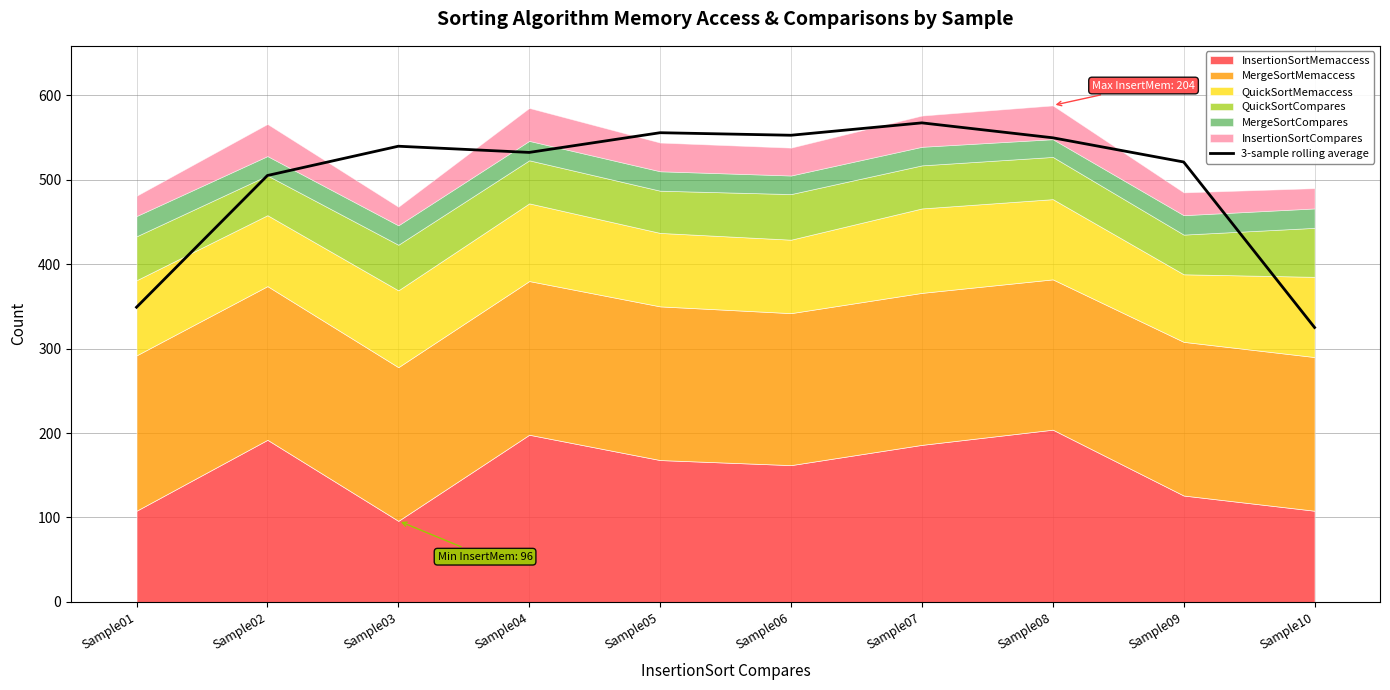

Where is the first local maximum?

Sample03